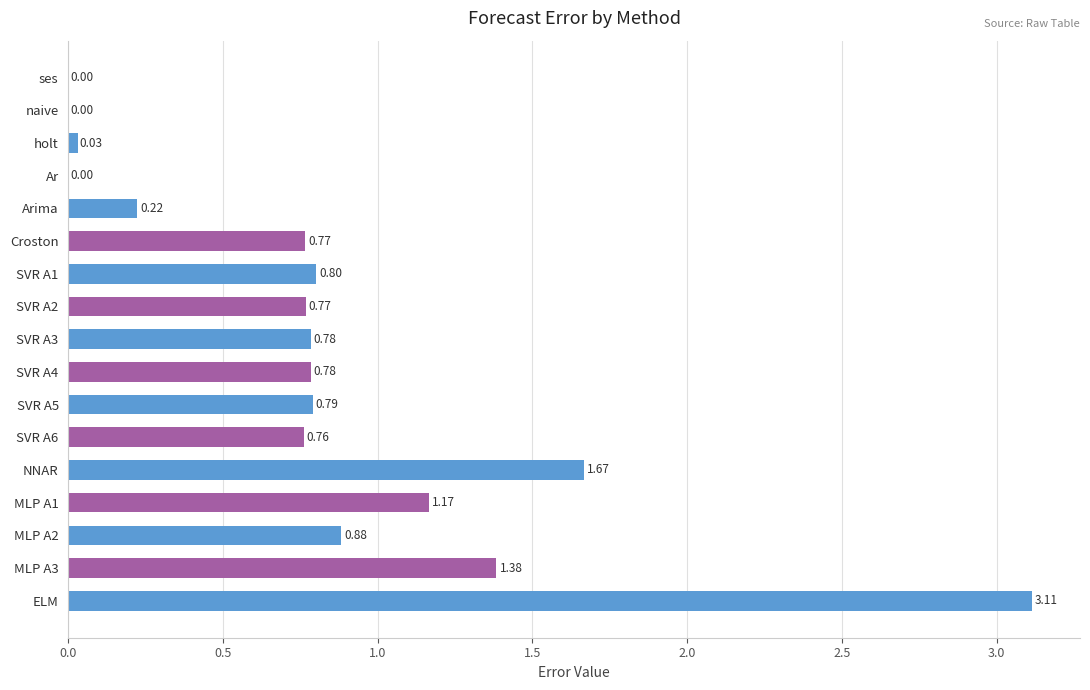

Between MLP A1 and MLP A3, which is larger?

MLP A3